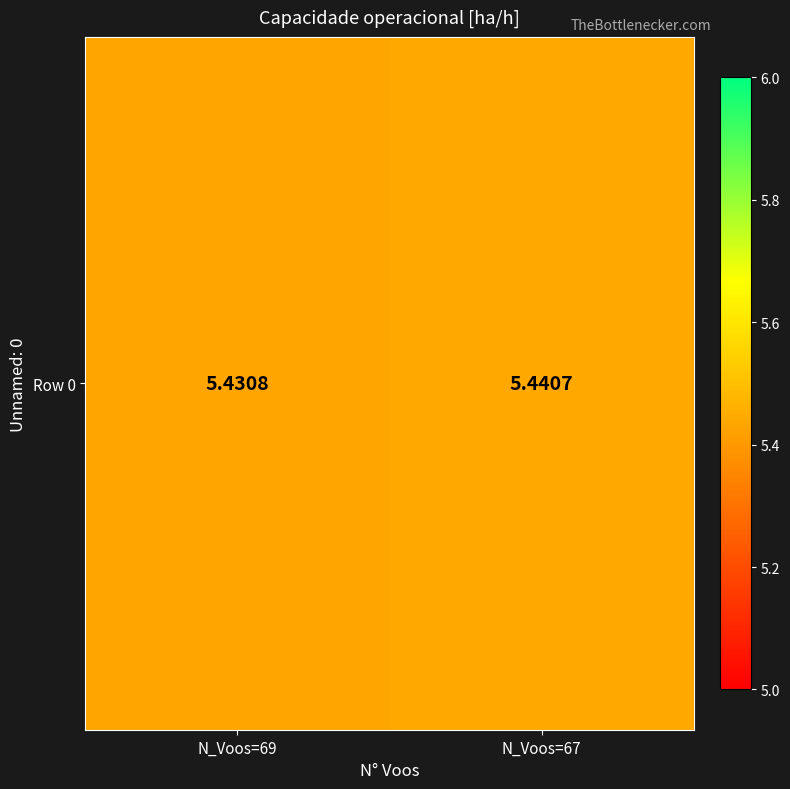

Reading left to right, what are all the values shown in this chart?

N_Voos=69=5.4	N_Voos=67=5.4